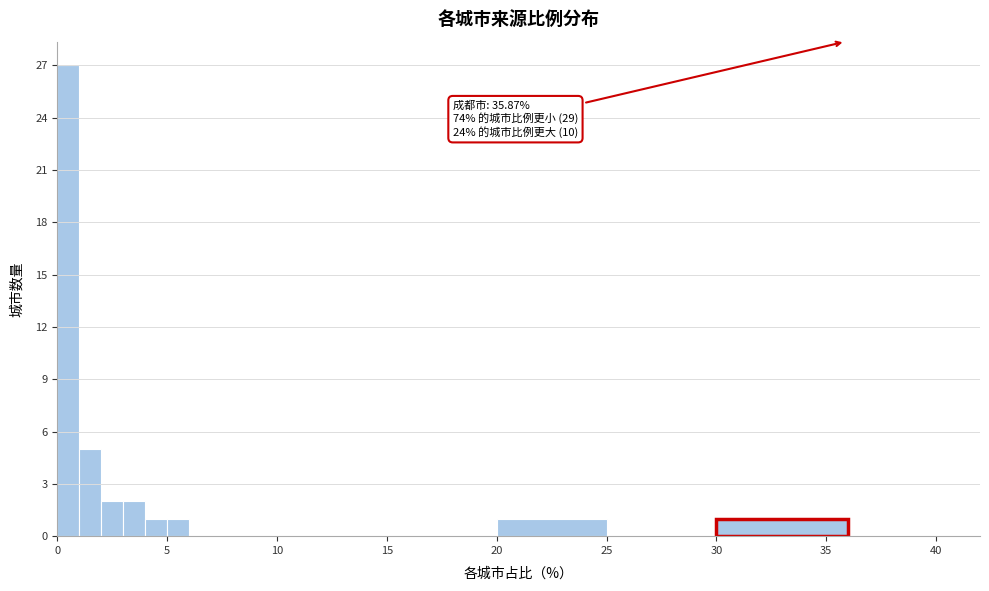

Around what value on the x-axis is the tallest bar? Give the approximate position of its centre, as read against the axis.

0.5